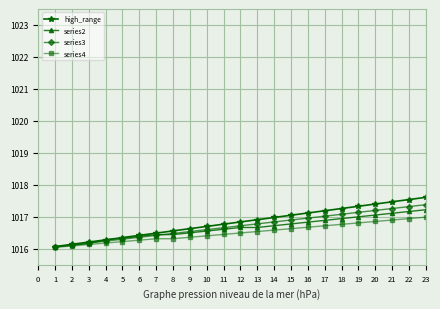

Which series has the widest spread of values?

high_range